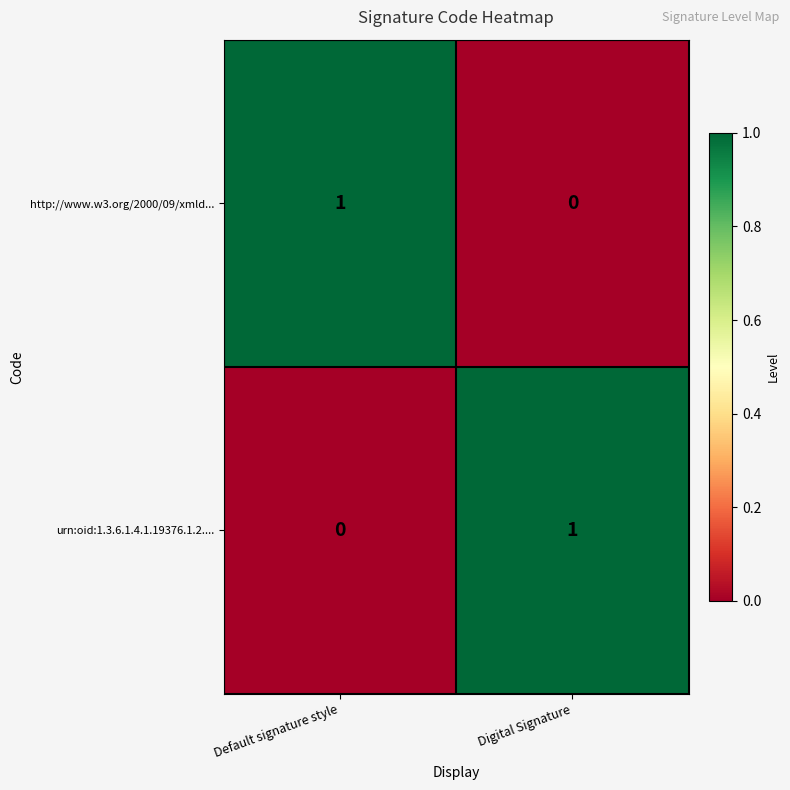

Rank the categories by urn:oid:1.3.6.1.4.1.19376.1.2.... value from highest to lowest.

Digital Signature, Default signature style